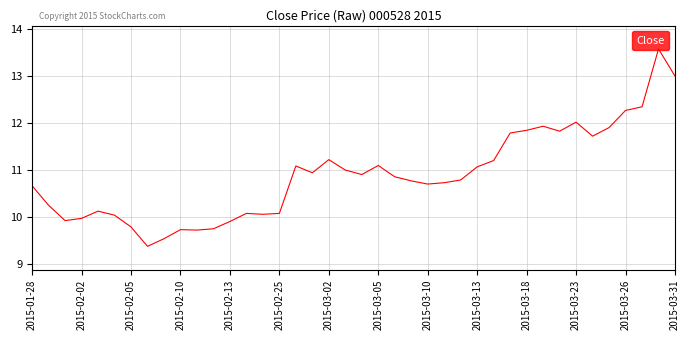

What is the difference between the maximum and minimum values?

4.2